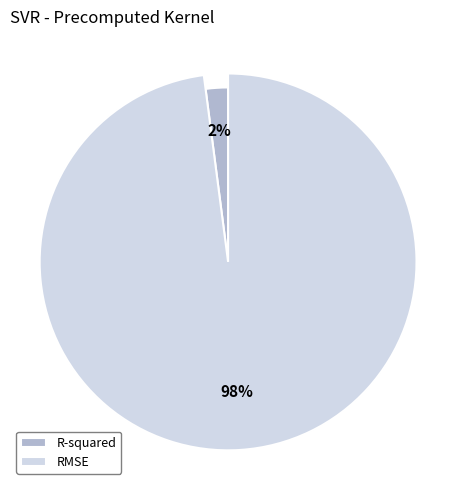

What percentage is the R-squared slice, to the nearest percent?

2%